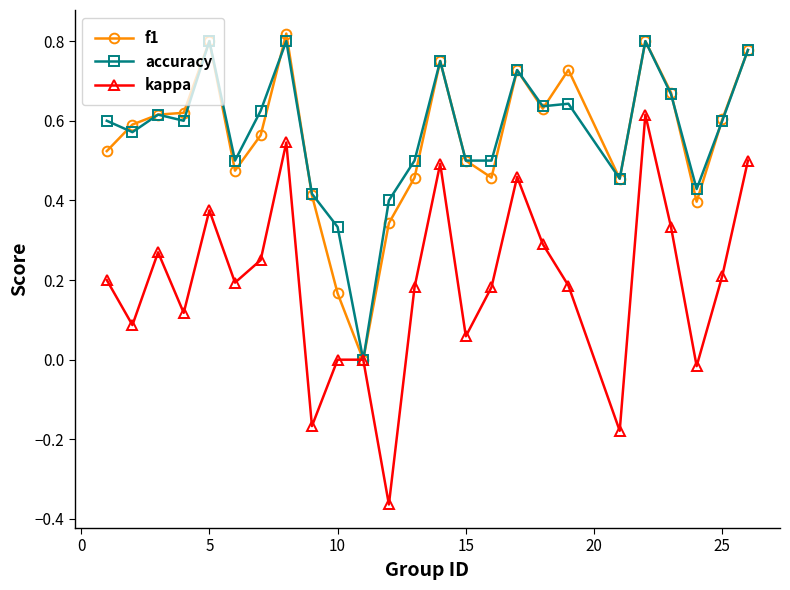

Which series has the largest range (max minus min)?

kappa